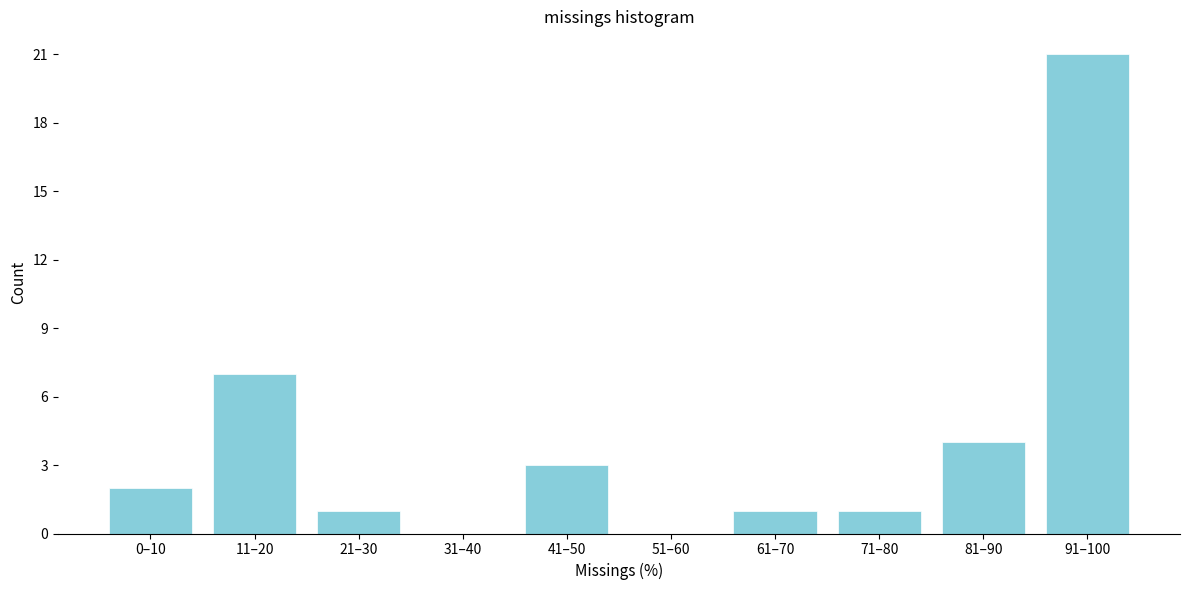

Reading right to left, transcribe all the data shown in this chart.

91–100=21	81–90=4	71–80=1	61–70=1	51–60=0	41–50=3	31–40=0	21–30=1	11–20=7	0–10=2